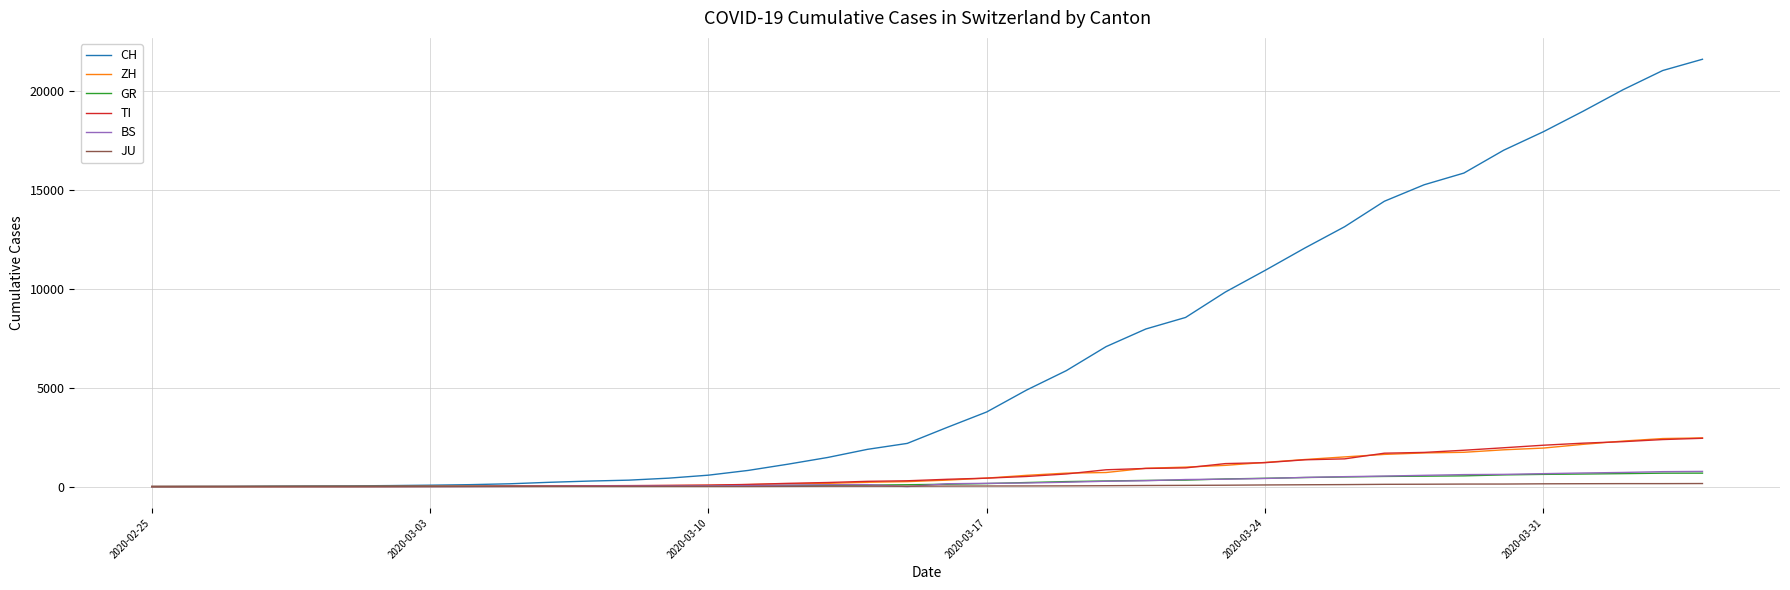

What is the greatest value displayed?

21605